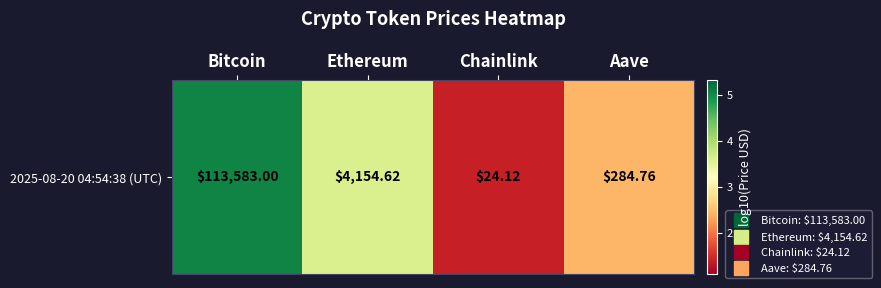

Reading right to left, transcribe all the data shown in this chart.

2.5	1.4	3.6	5.1